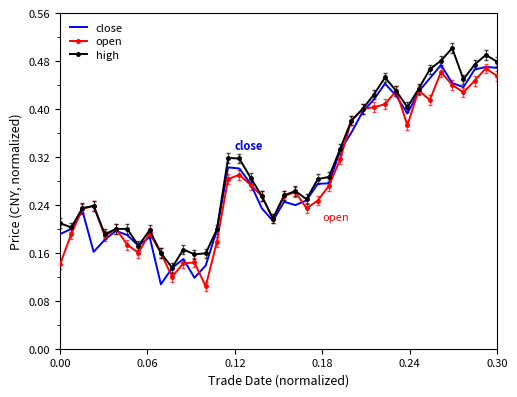

What are all the series names shown in the legend?

close, open, high